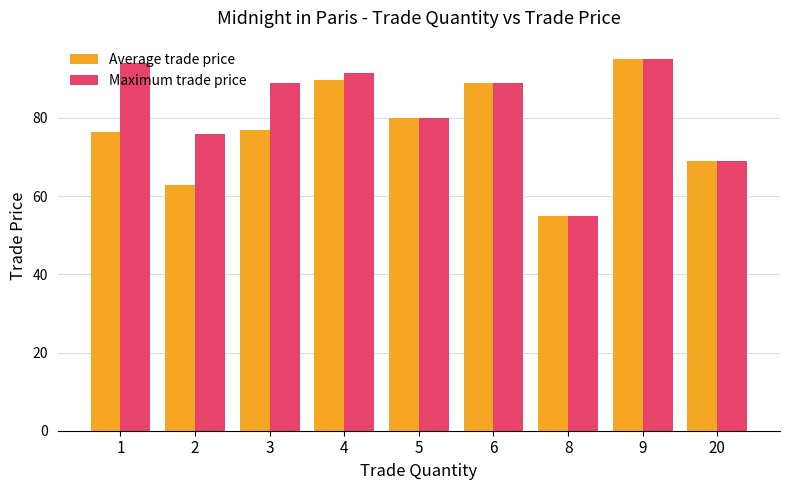

Reading right to left, what are all the values shown in this chart?

Average trade price: 69.0	95.0	55.0	89.0	80.0	89.8	77.0	62.8	76.4
Maximum trade price: 69.0	95.0	55.0	89.0	80.0	91.5	89.0	76.0	94.1